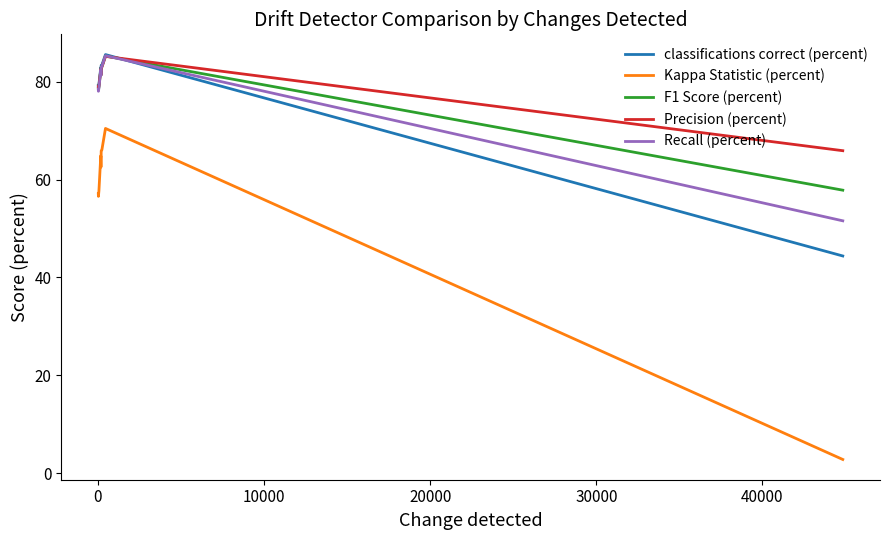

True or false: Kappa Statistic (percent) and F1 Score (percent) intersect in this chart.

False